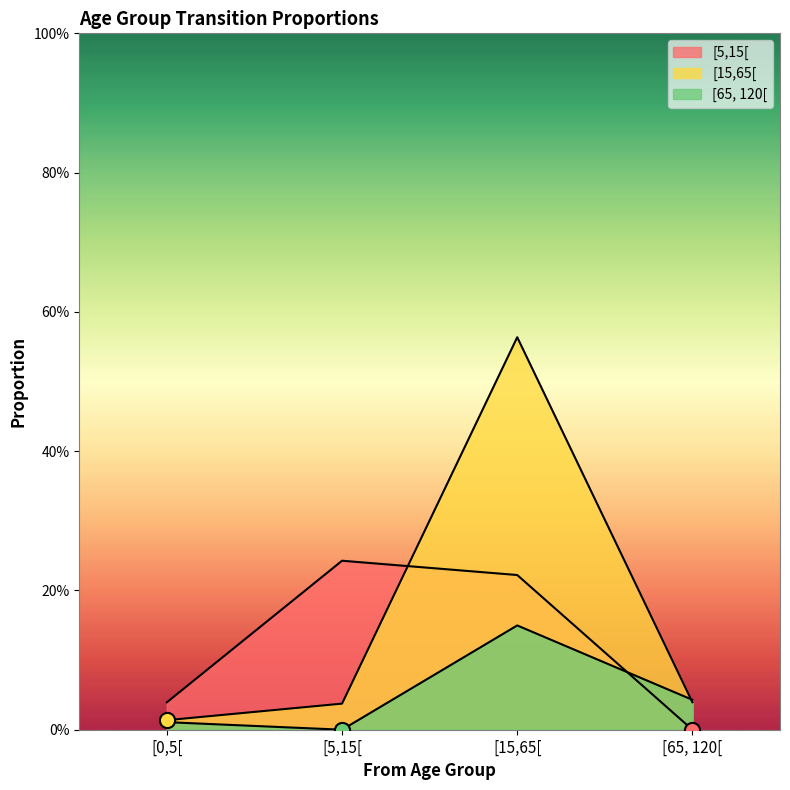

What are all the series names shown in the legend?

[5,15[, [15,65[, [65, 120[